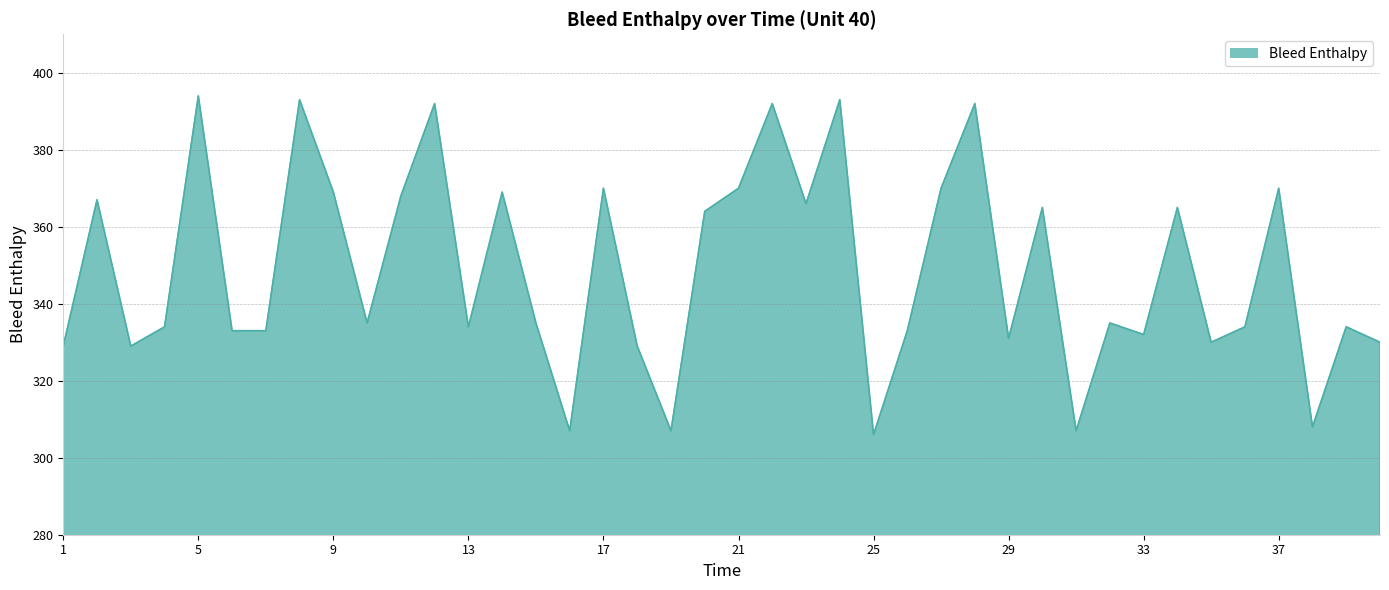

What is the smallest value displayed?

306